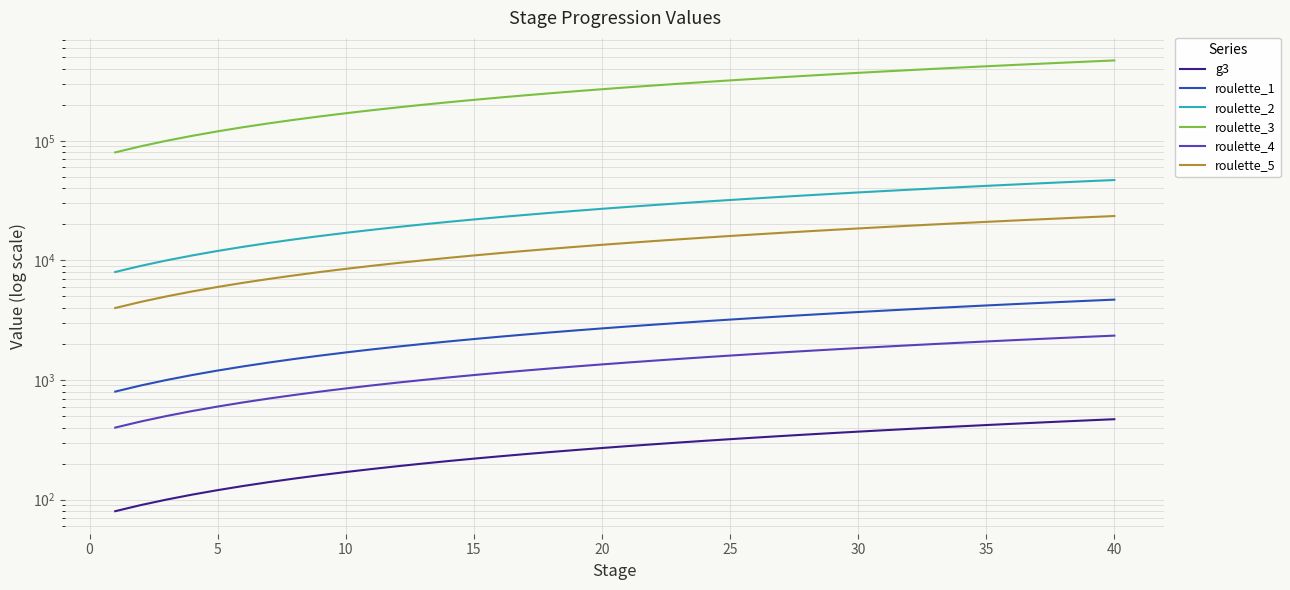

Does the chart have visible grid lines?

Yes